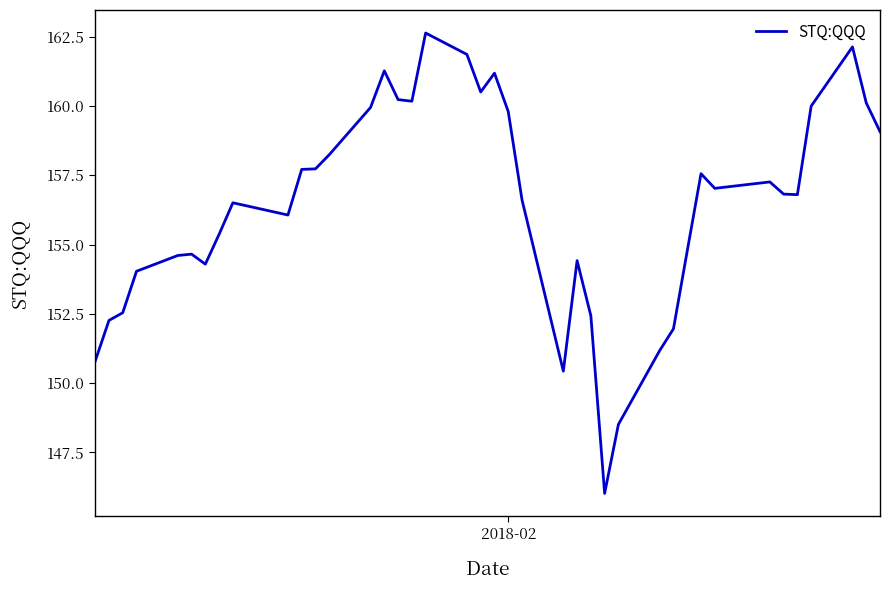

What is the minimum value shown in the chart?

146.0